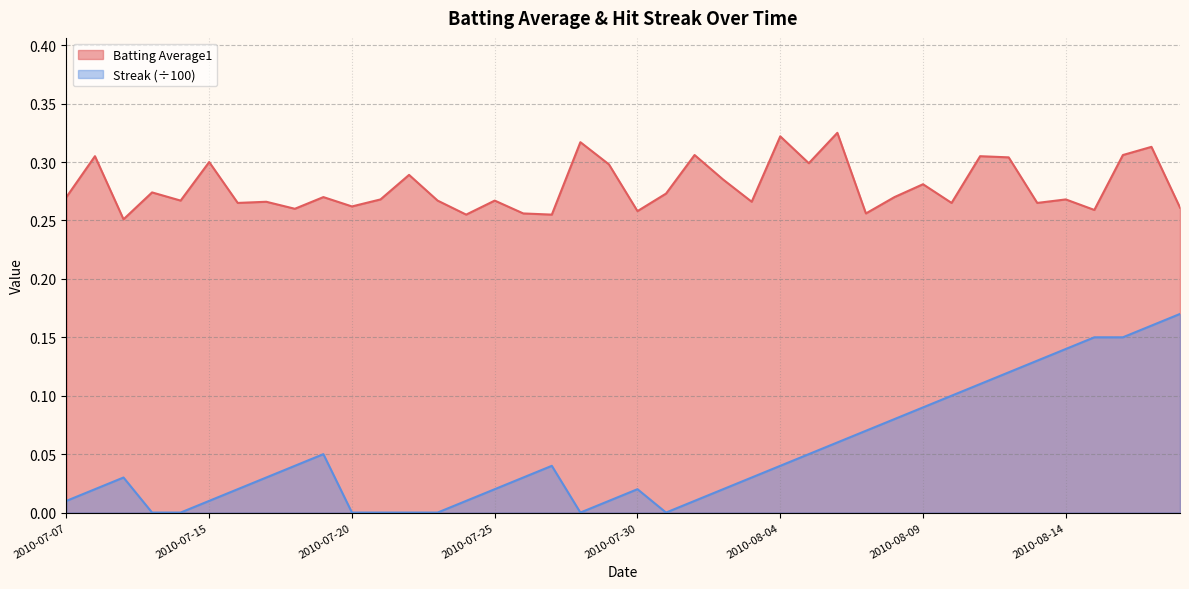

What is the sum of the Batting Average1 values at 2010-08-11 and 2010-08-04?

0.6